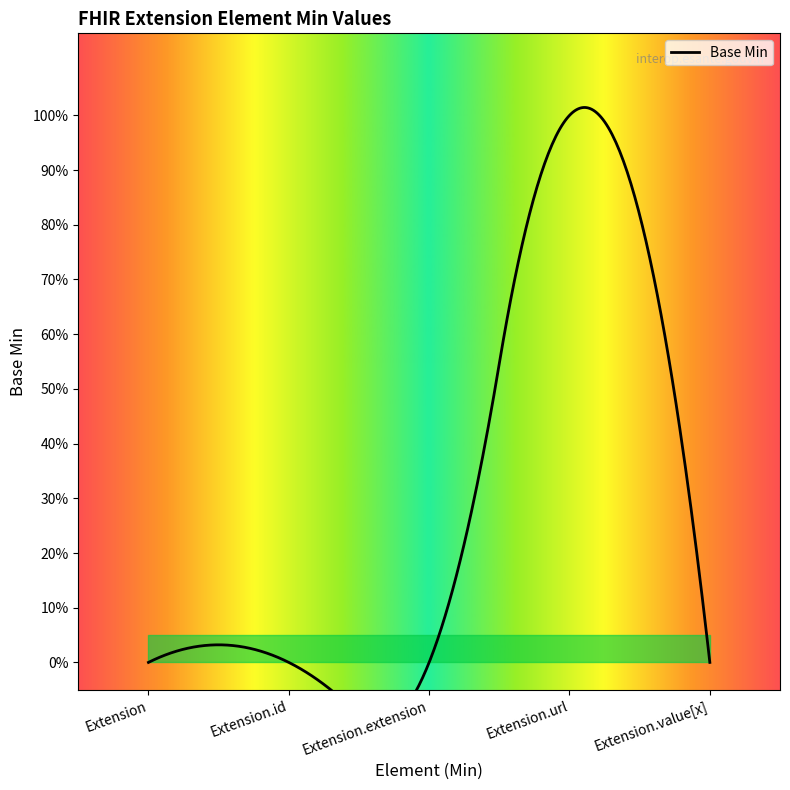

Reading left to right, extract all data points from this chart.

0	0	0	1	0